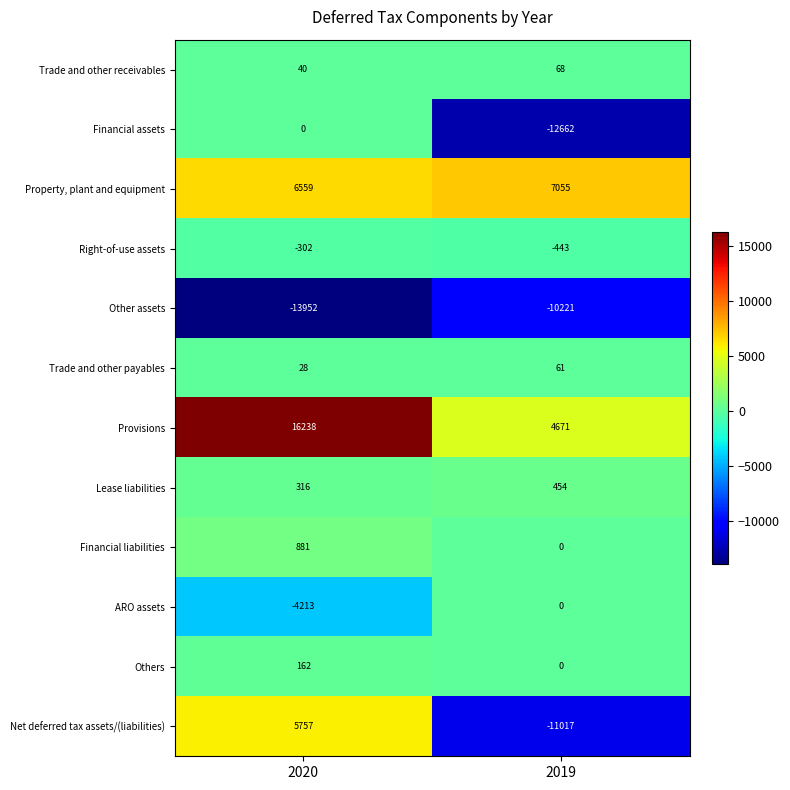

What is the approximate value of Other assets at 2019, to the nearest 50?

-10200